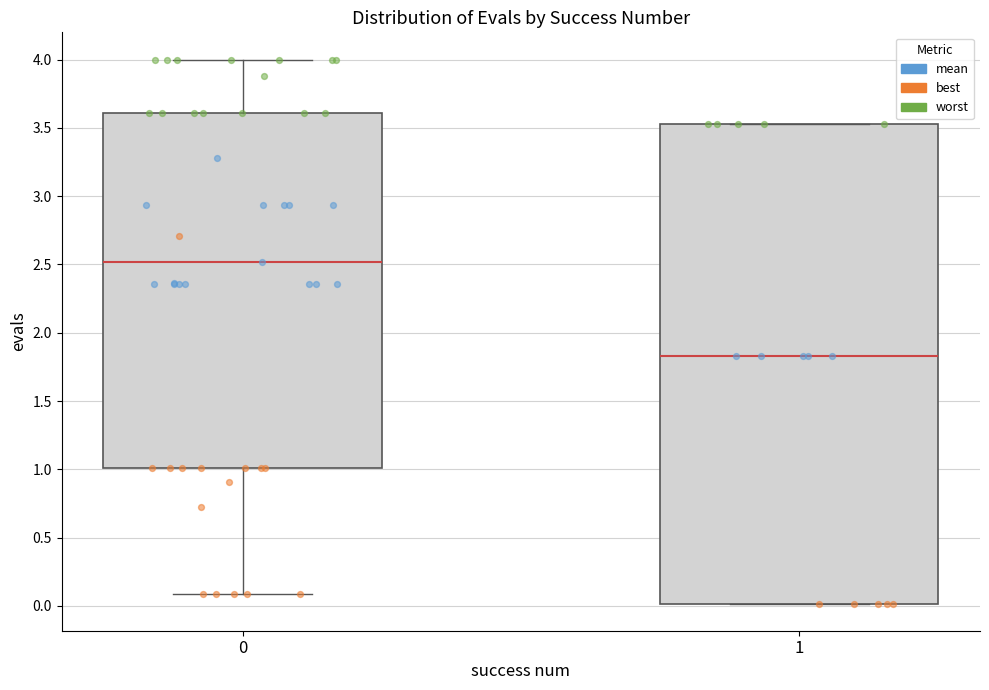

Where does the lower whisker of the box at x = 0 end on the y-axis? The values are not printed on the chart, so give them approximately, as read against the axis.

0.10